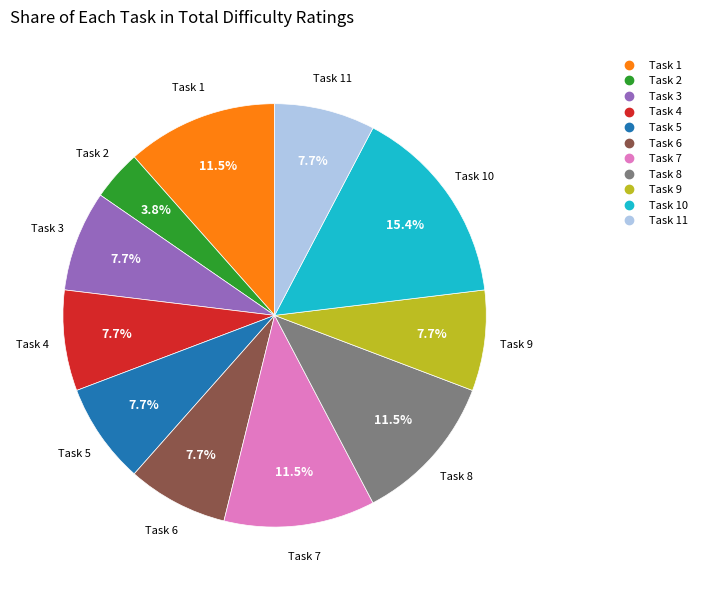

Is there a majority slice in this chart?

No